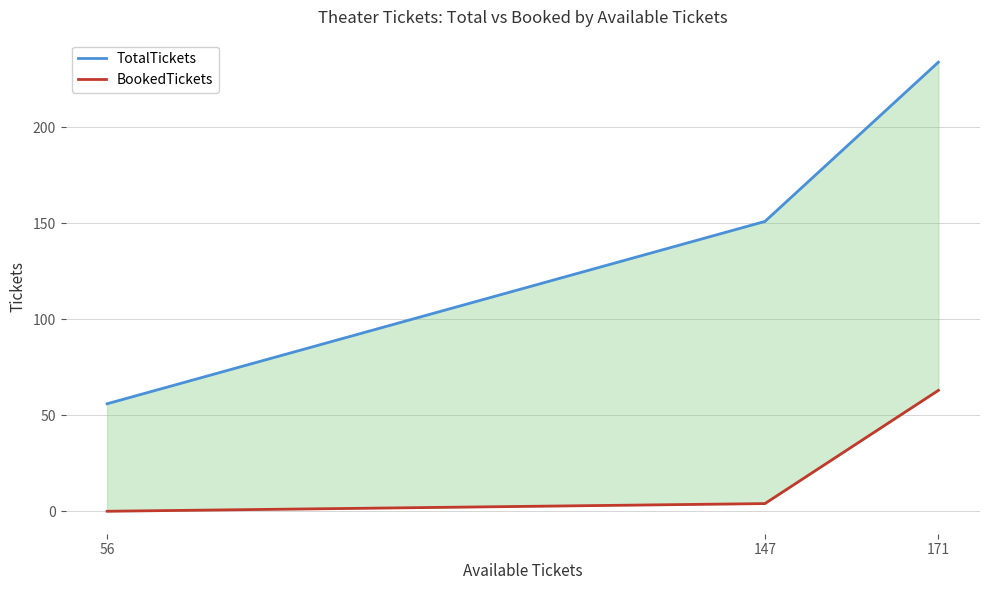

Reading left to right, list all the values displayed in this chart.

TotalTickets: 56	151	234
BookedTickets: 0	4	63